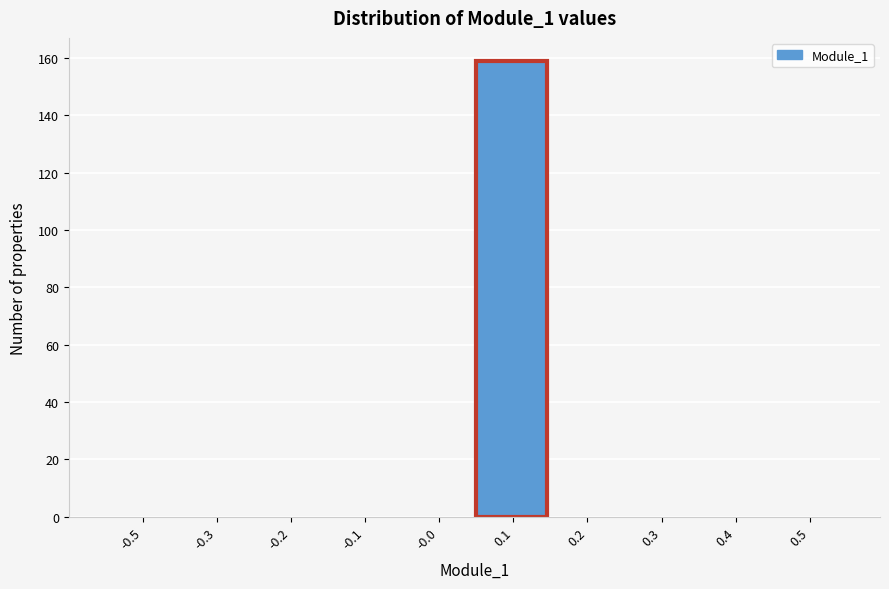

Reading left to right, what are all the values shown in this chart?

-0.5=0	-0.3=0	-0.2=0	-0.1=0	-0.0=0	0.1=159	0.2=0	0.3=0	0.4=0	0.5=0